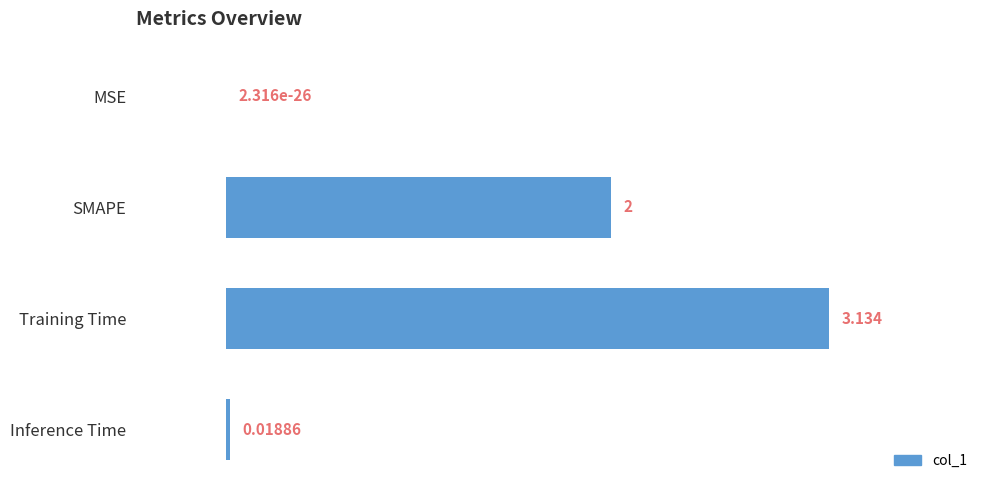

Between Inference Time and SMAPE, which is larger?

SMAPE